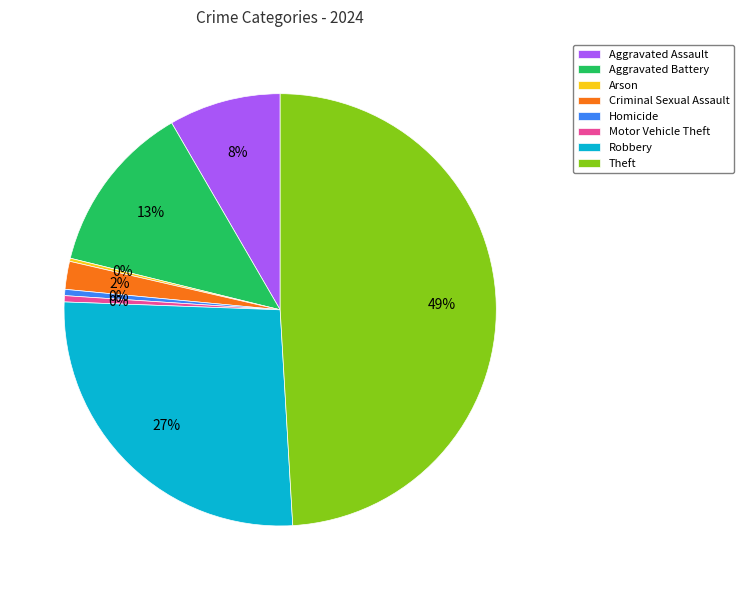

Is it true that Theft is 49% of the pie?

True